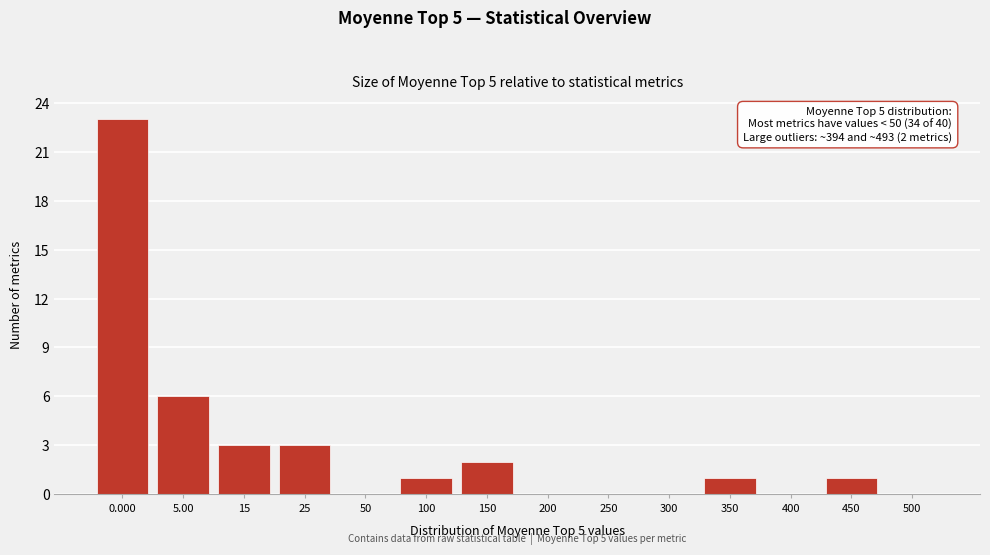

Reading left to right, transcribe all the data shown in this chart.

0.000=23	5.00=6	15=3	25=3	50=0	100=1	150=2	200=0	250=0	300=0	350=1	400=0	450=1	500=0